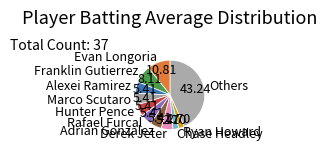

Which has a higher value, Others or Derek Jeter?

Others